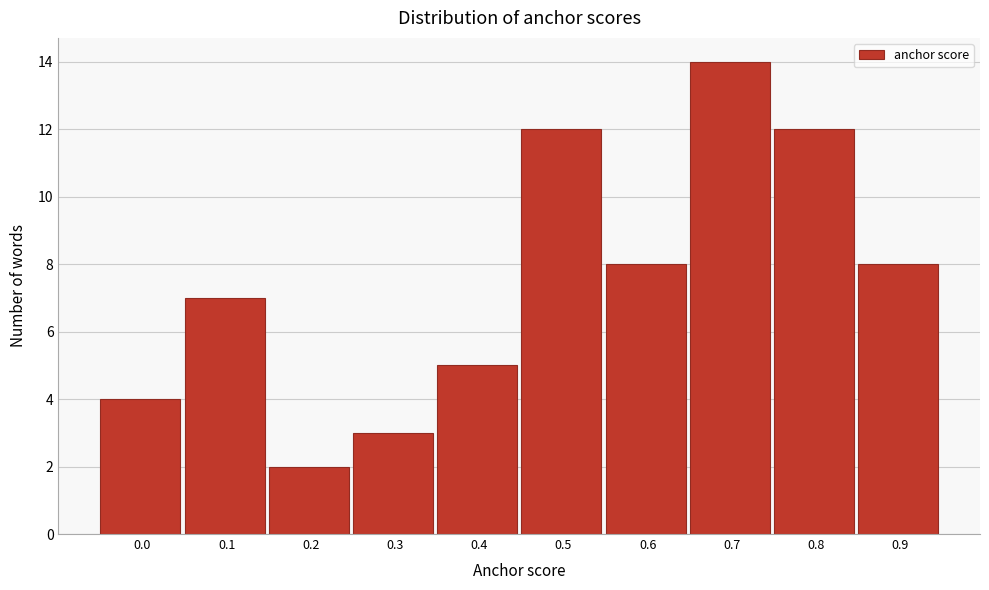

Reading left to right, extract all data points from this chart.

0.0=4	0.1=7	0.2=2	0.3=3	0.4=5	0.5=12	0.6=8	0.7=14	0.8=12	0.9=8